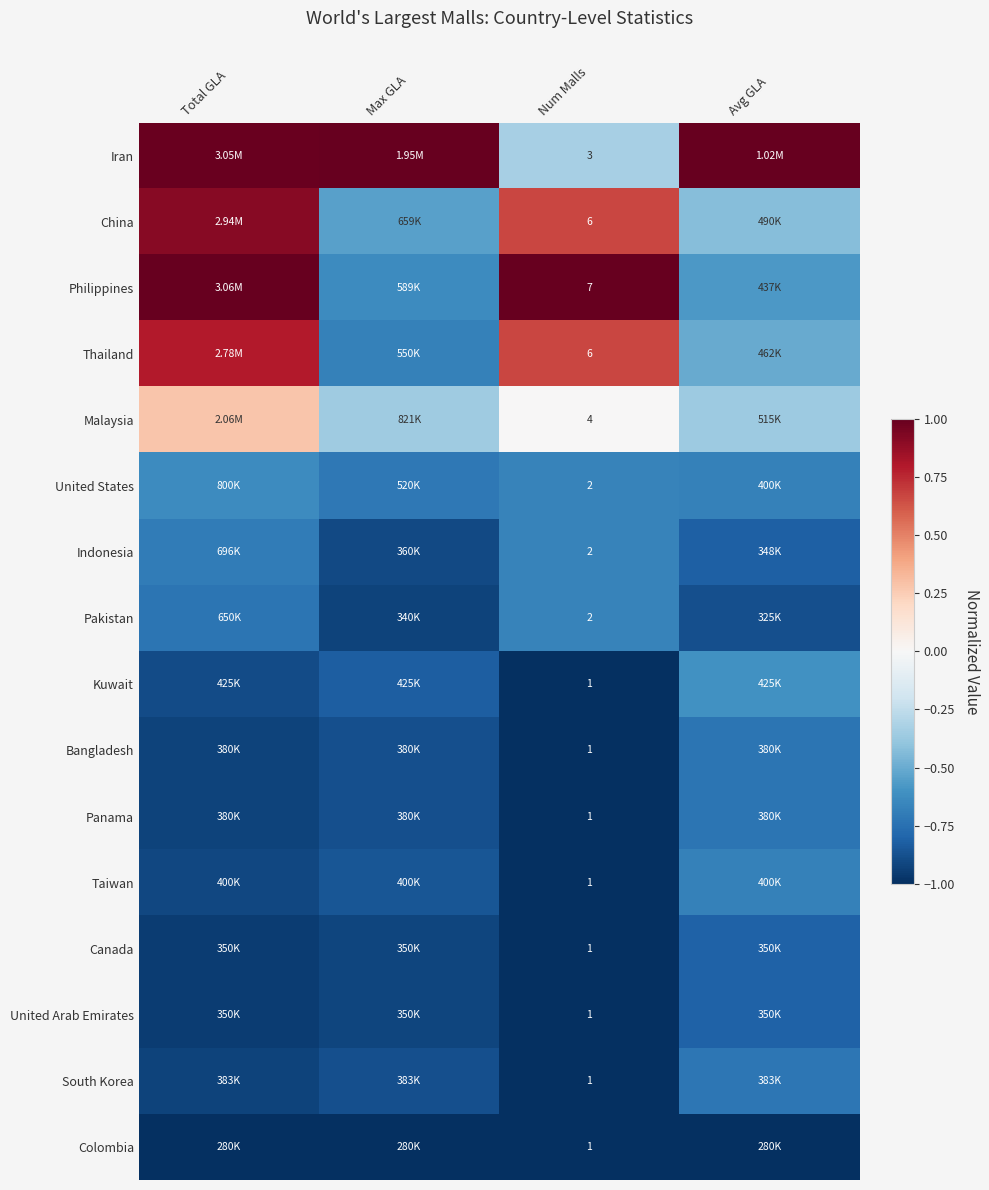

How many categories are shown in the chart?

4